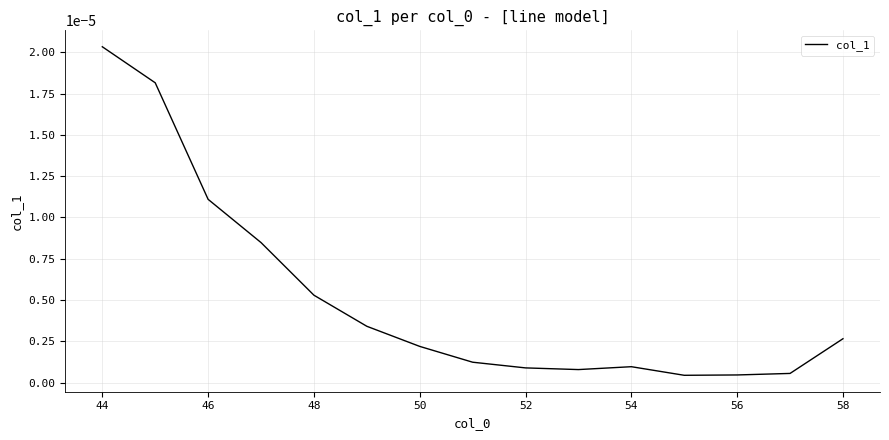

At which category does the chart reach its peak across all series?

44